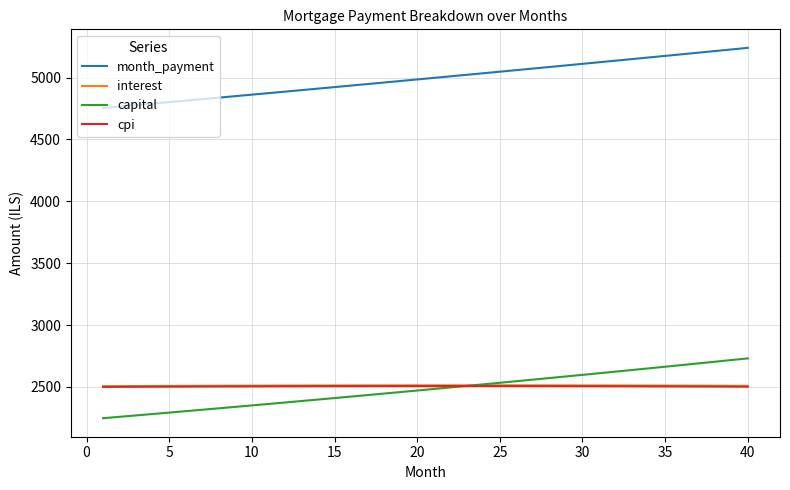

What is the minimum value shown in the chart?

2247.7